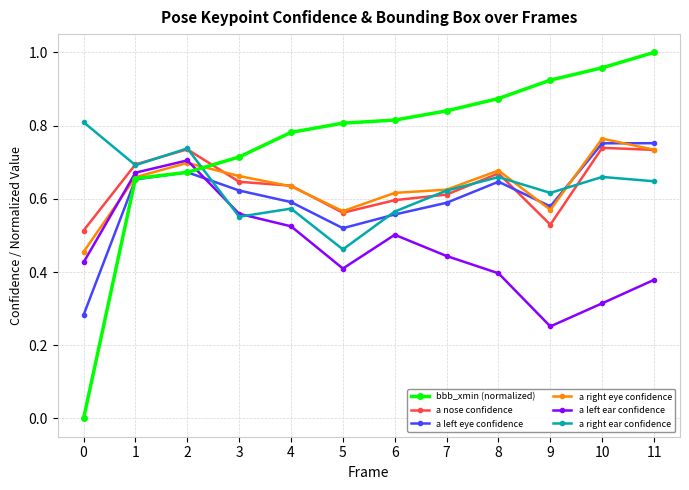

What is the difference between the bbb_xmin (normalized) values at 1 and 7?

0.2